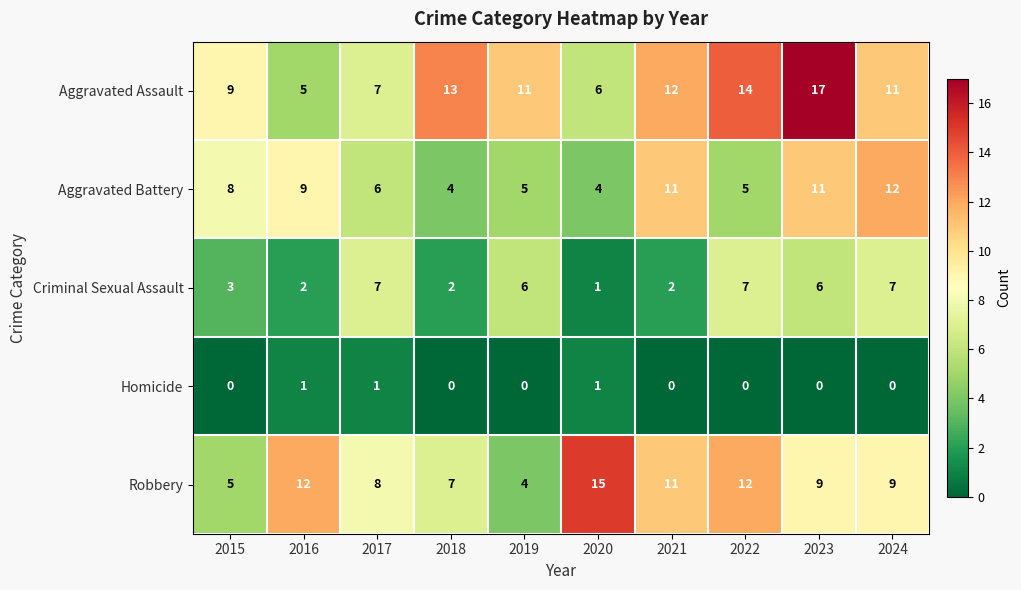

Which category has the highest value across all series?

2023